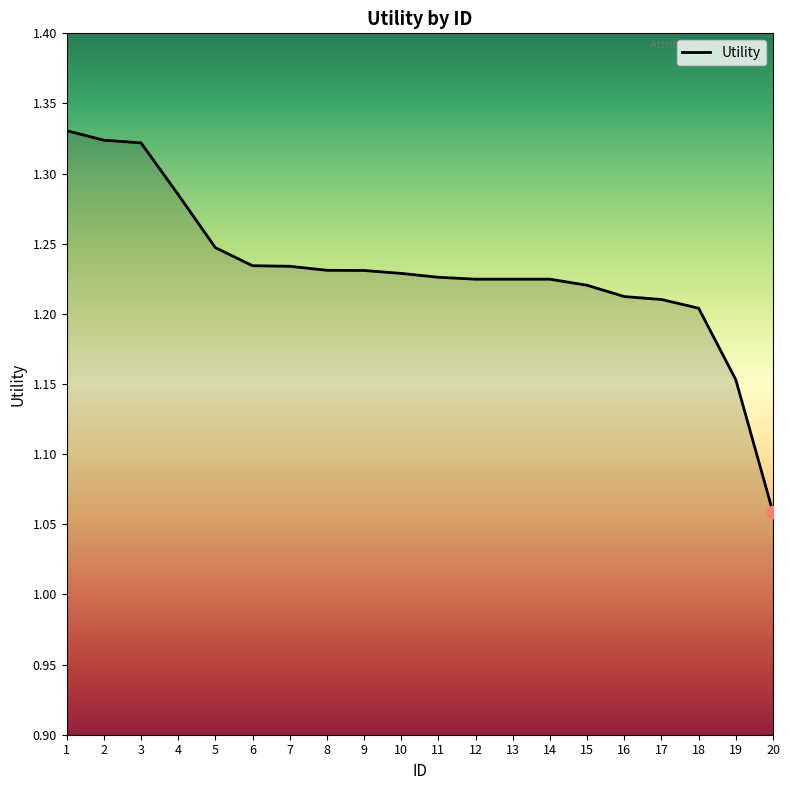

Between 7 and 12, which is larger?

7